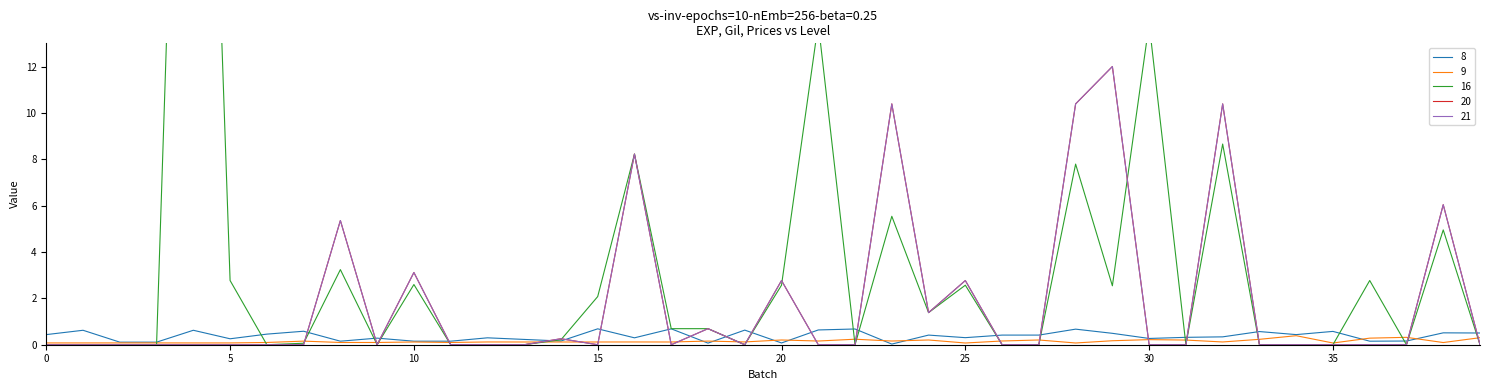

At which category is the sum across all series the highest?

20